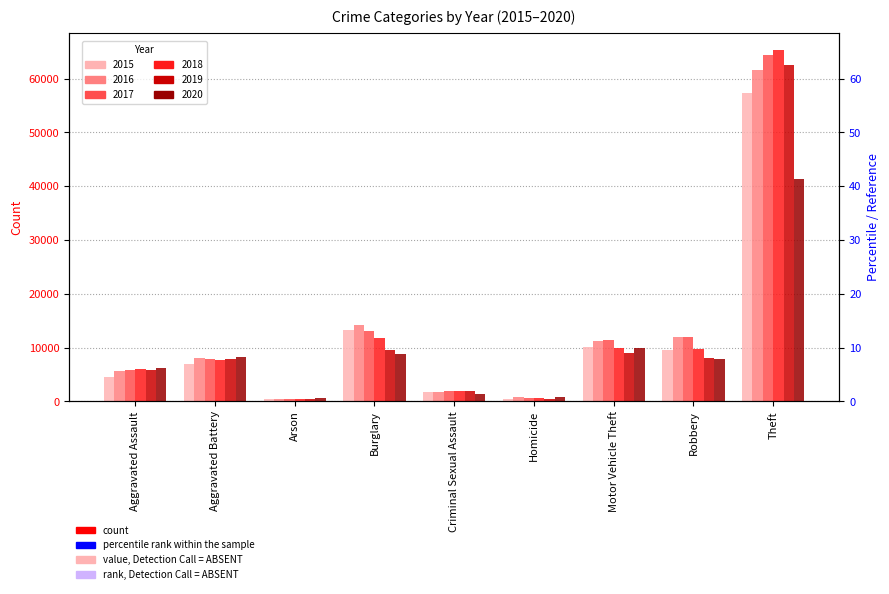

What is the difference between the highest and lowest values at Arson?

215